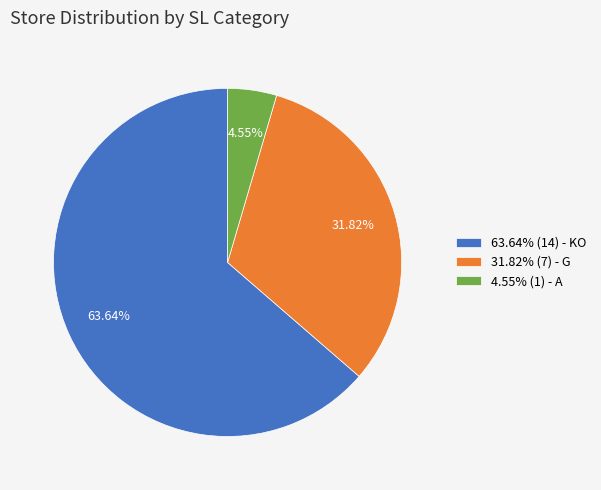

To the nearest percent, what is the average slice percentage?

33%